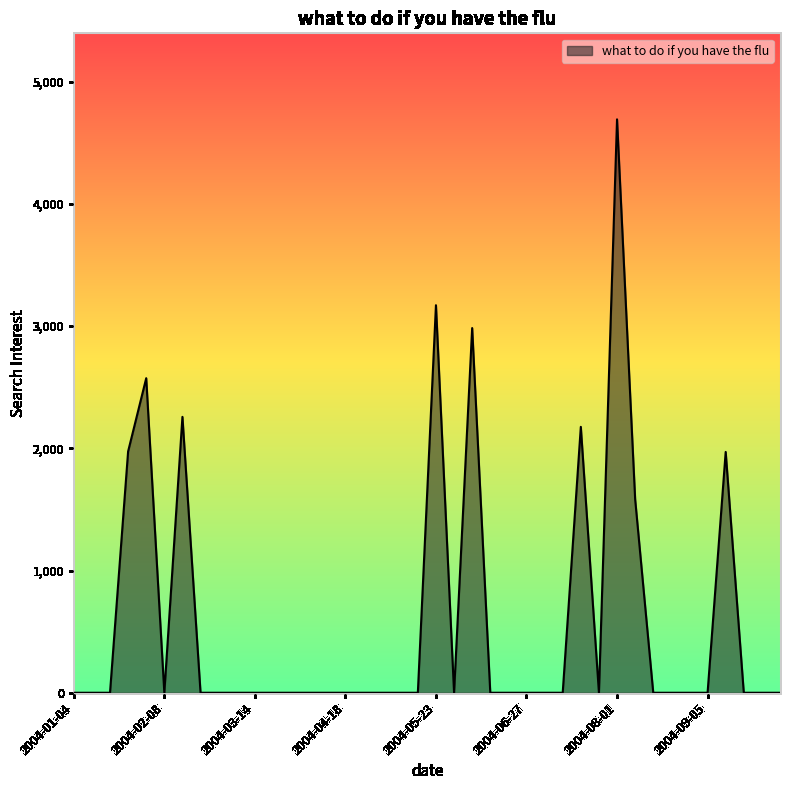

What is the greatest value displayed?

4692.0